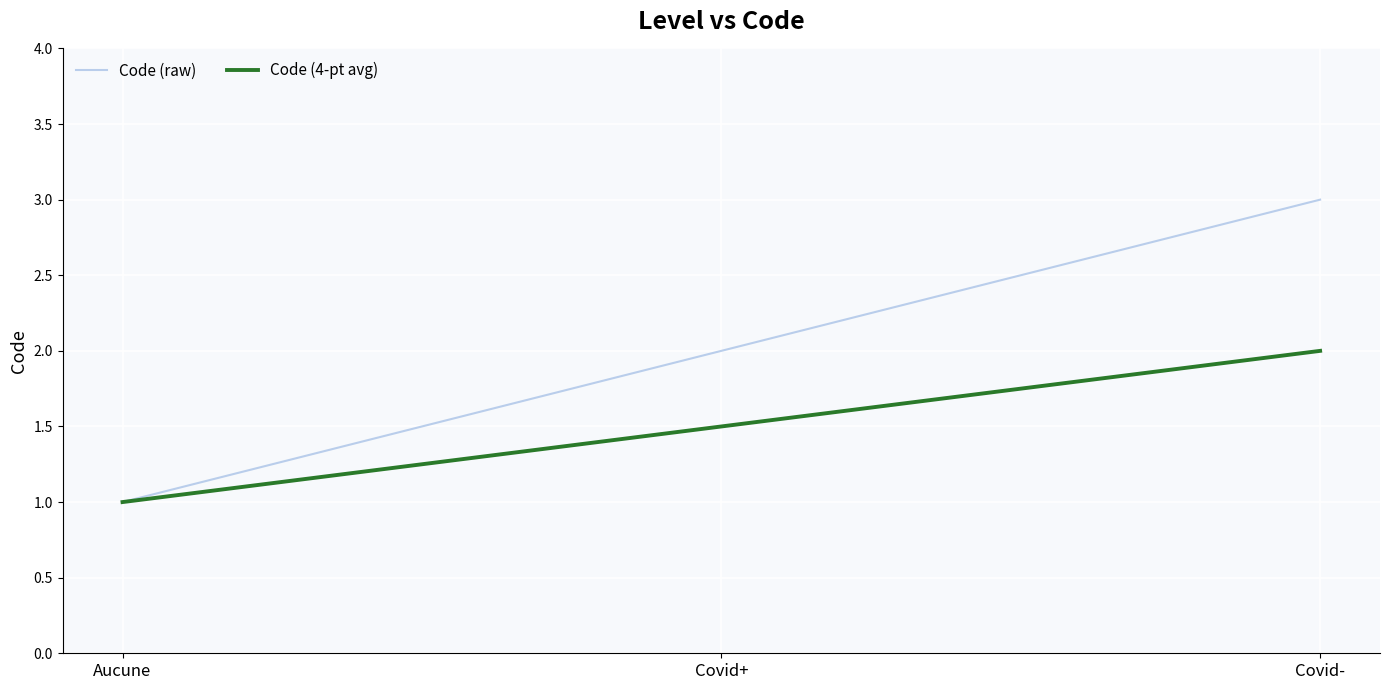

Where is Code (raw) nearest to the value 2?

Covid+